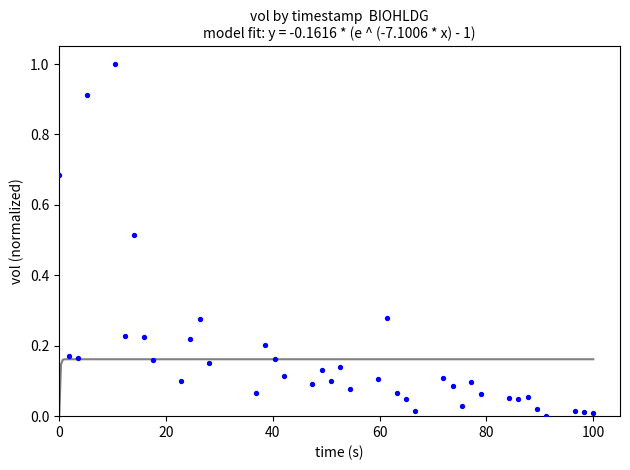

What is the range of X values (max minus min)?

100.0